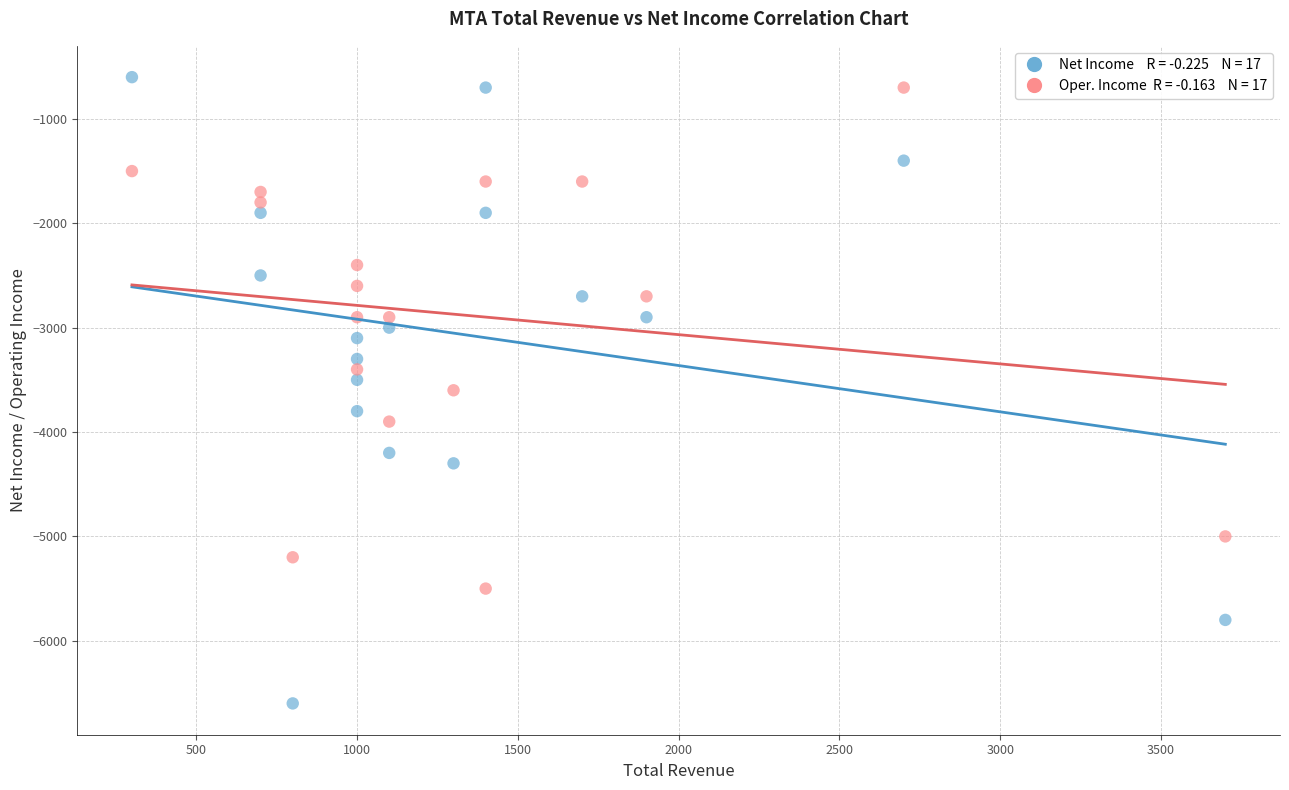

Across all data points, what is the range of Y values (max minus min)?

6000